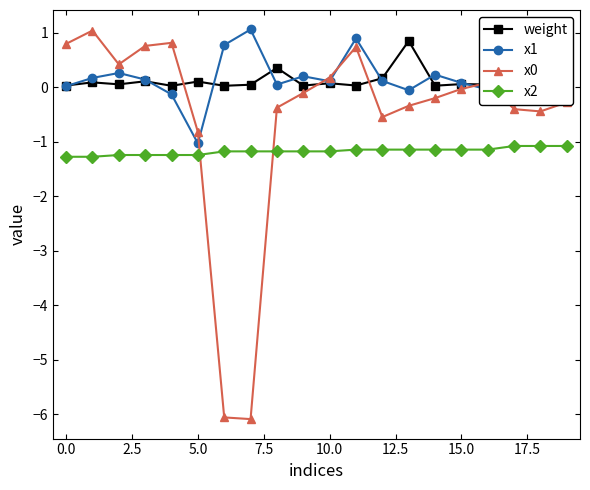

True or false: weight has more than 1 points higher than both neighbors.

True